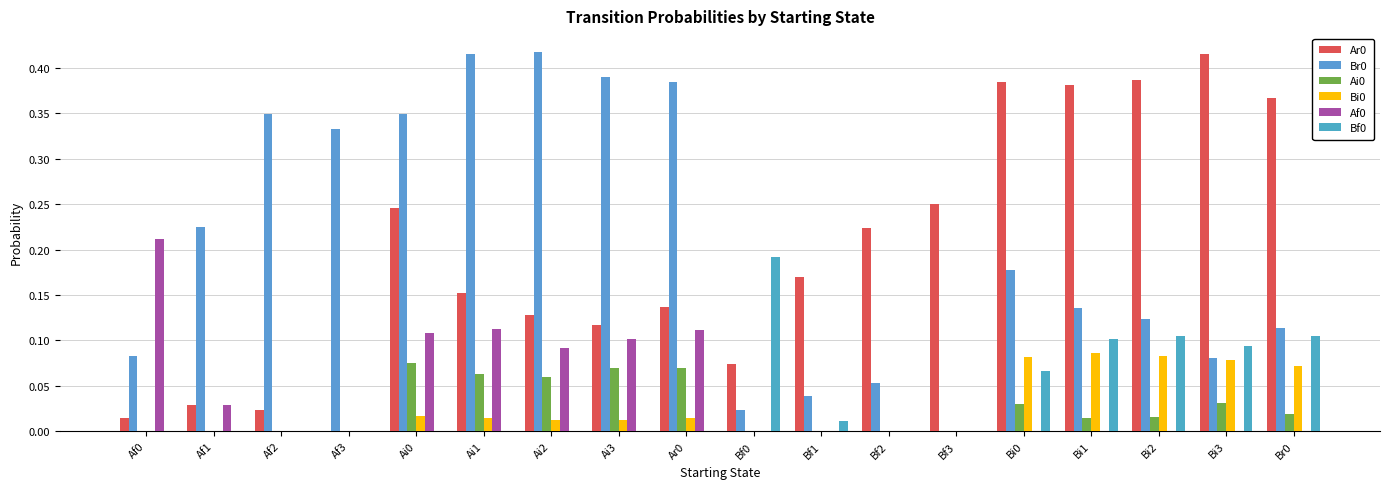

What is the difference between the Af0 values at Bi1 and Ar0?

0.1